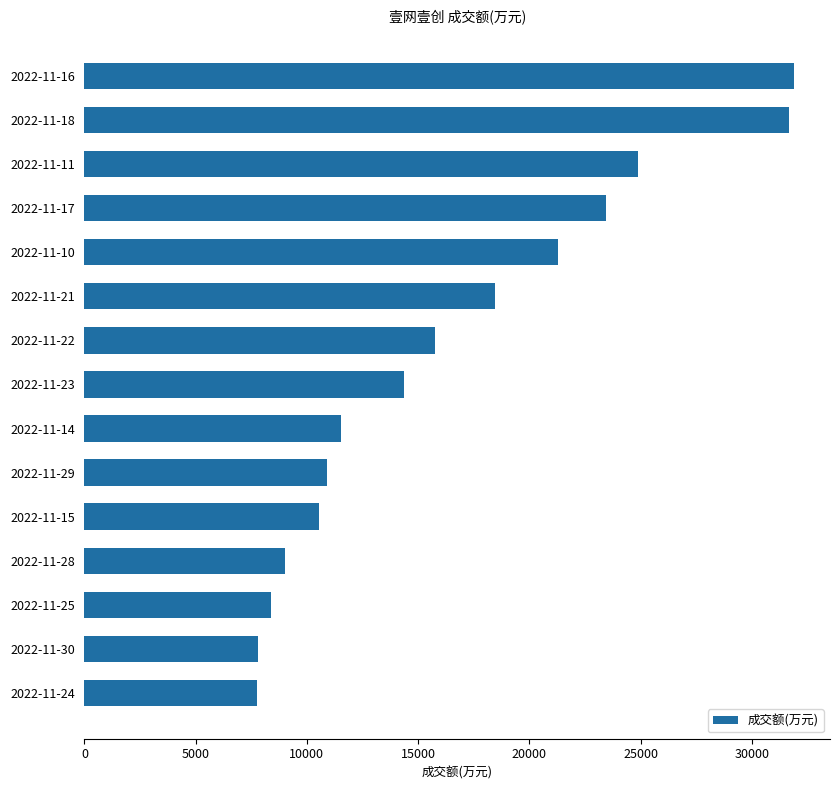

The value at 2022-11-17 is 23461. True or false?

True